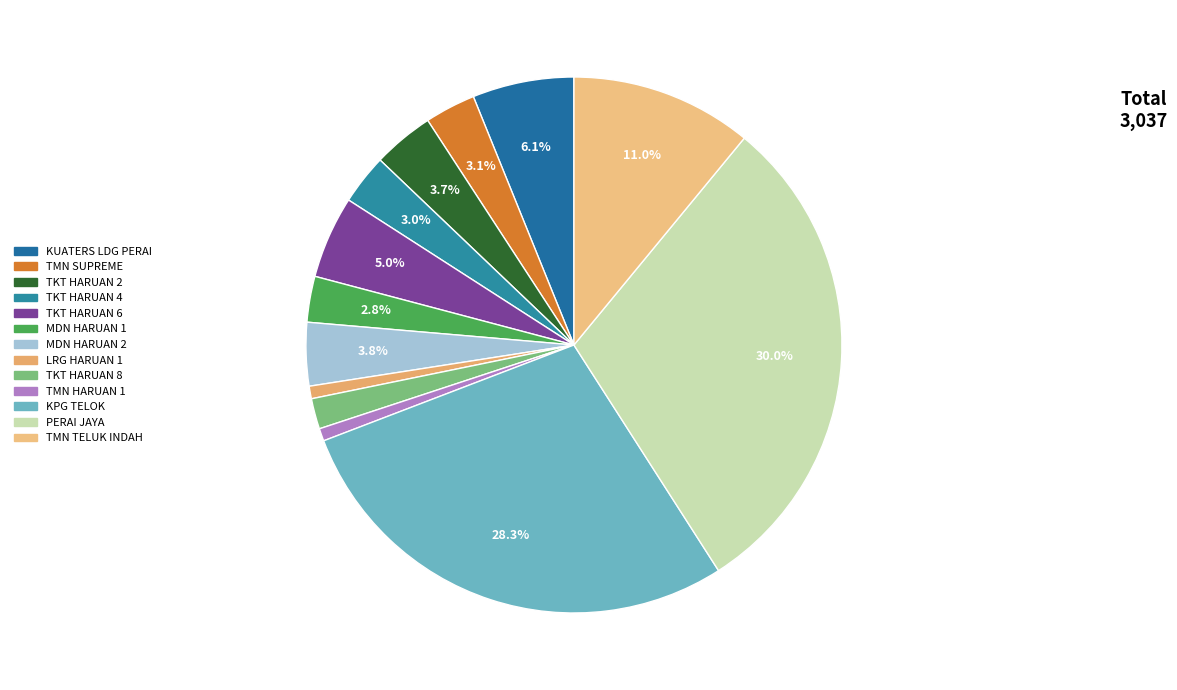

True or false: PERAI JAYA accounts for 30% of the total.

True